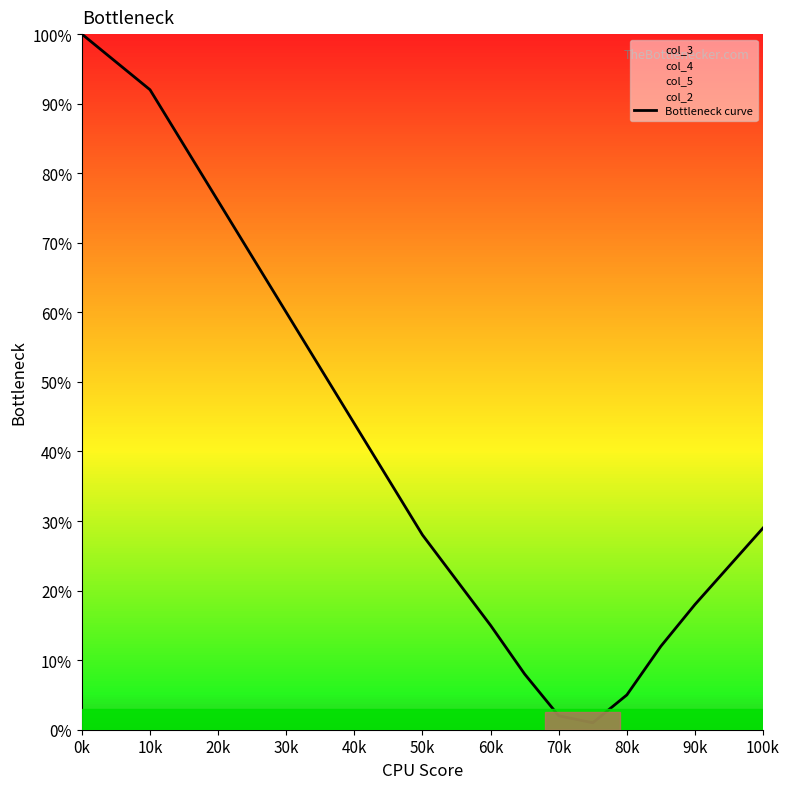

Which label corresponds to the largest value in the chart?

0k